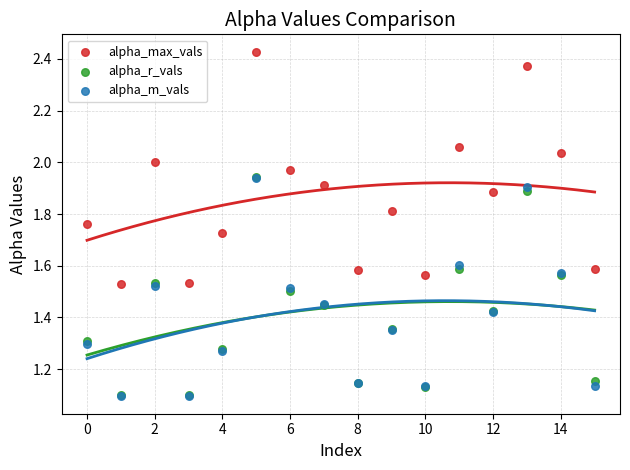

Which series reaches the maximum Y coordinate?

alpha_max_vals